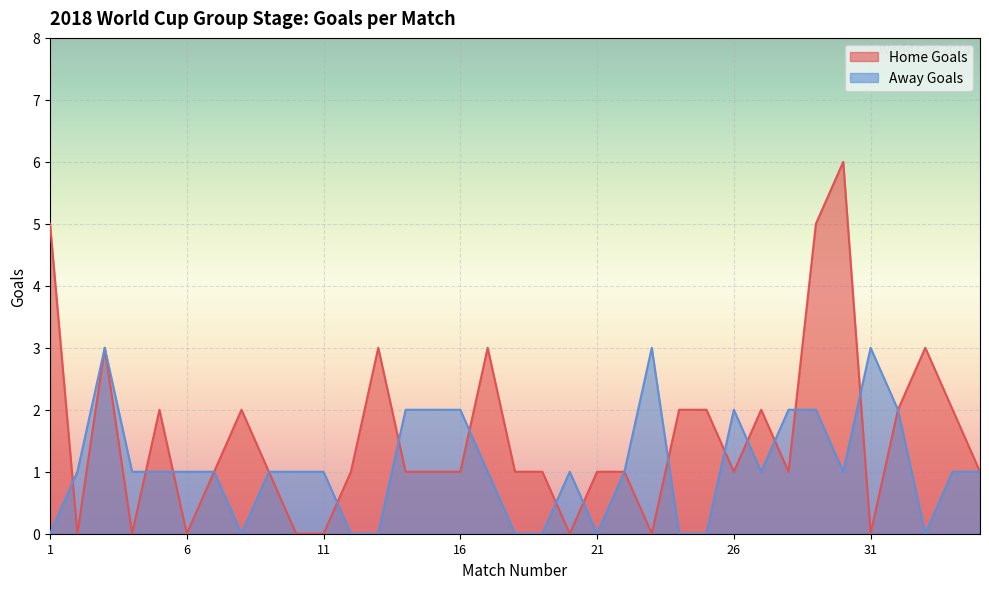

How many values in the Away Goals series are below 1?

10